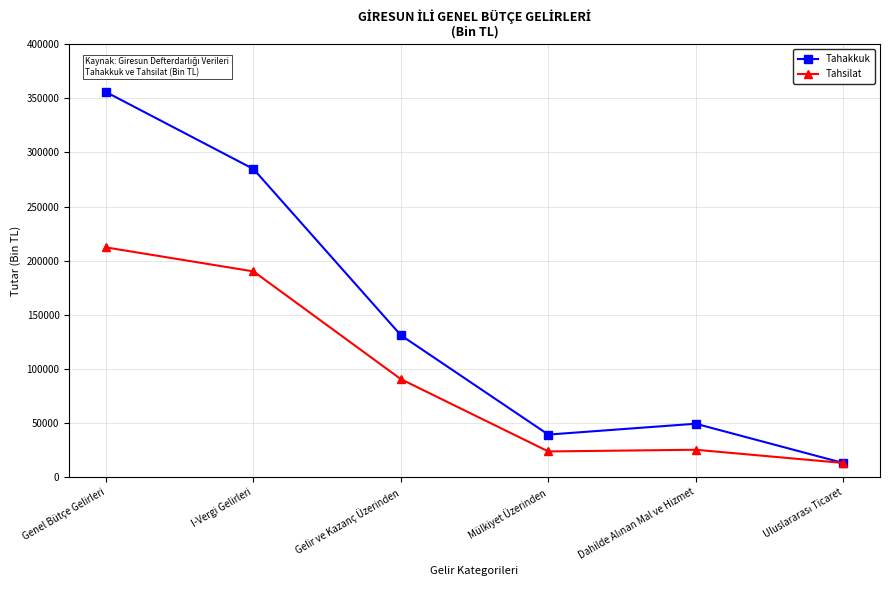

The Tahakkuk series shows 11033 at Mülkiyet Üzerinden. True or false?

False